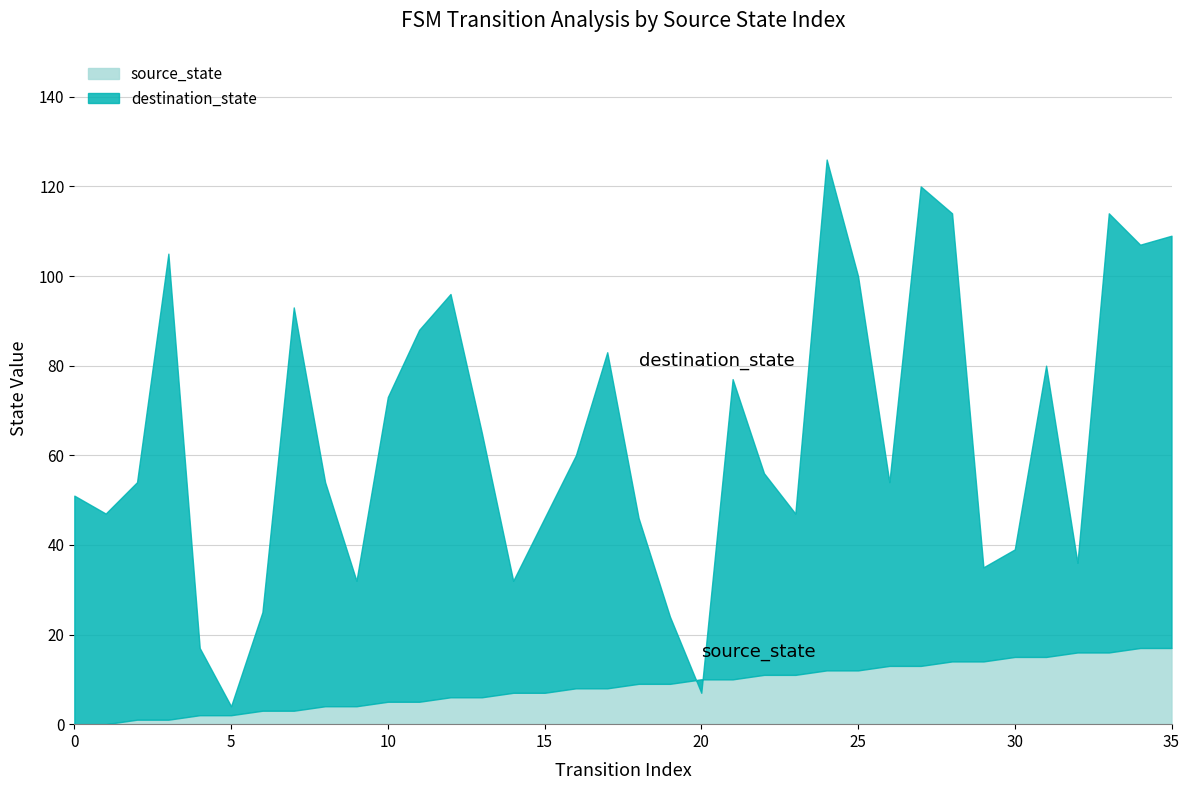

How many interior local peaks does the destination_state series have?

9